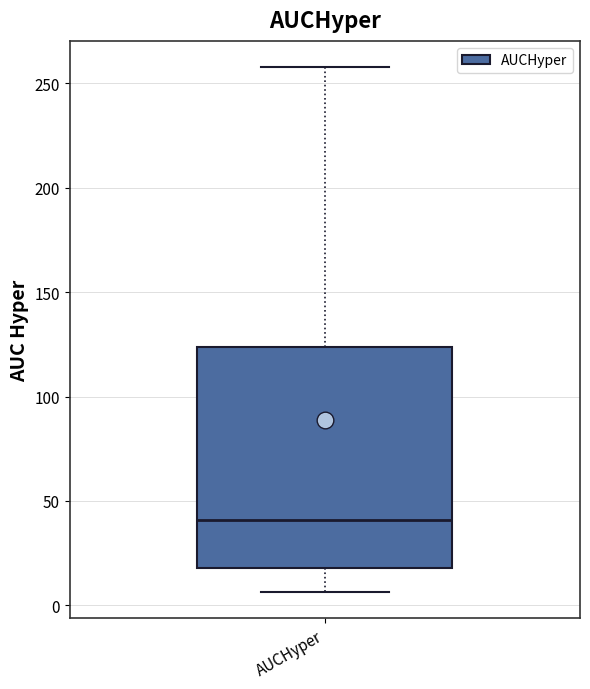

Transcribe this box plot: give where the median line is, the range the box spans, and where the two whiskers end, as read against the y-axis. The values are not printed on the chart, so give them approximately, as read against the axis.

median 40, box 20 to 125, whiskers 5 to 260